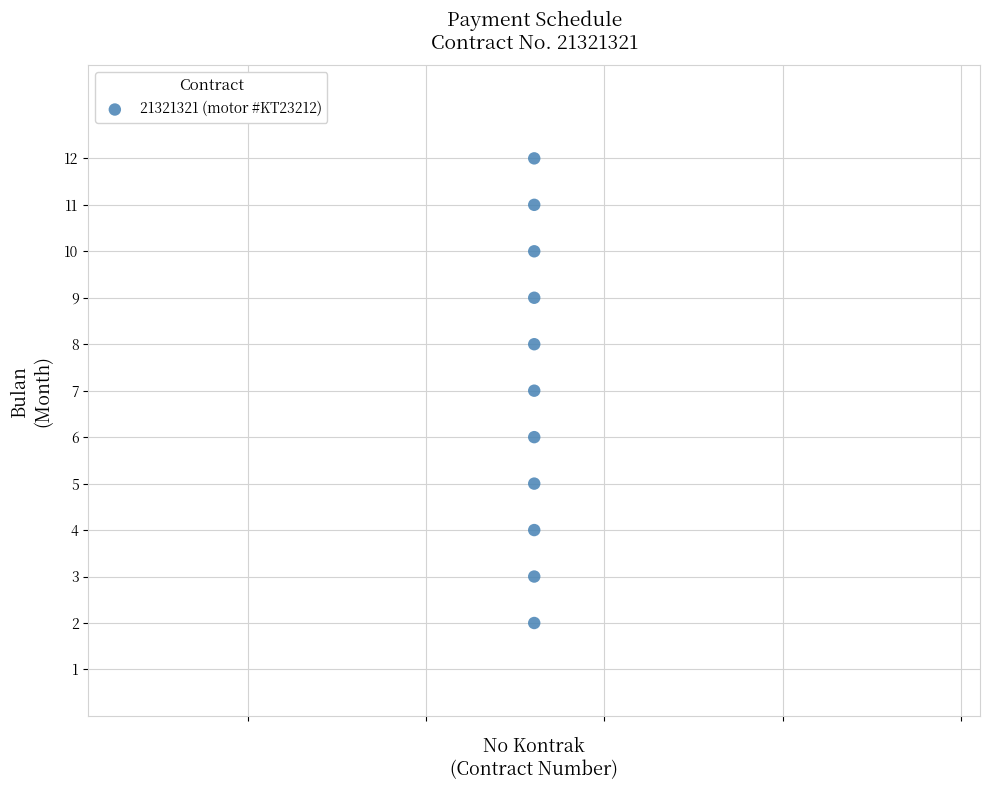

What is the average X value?

21321321